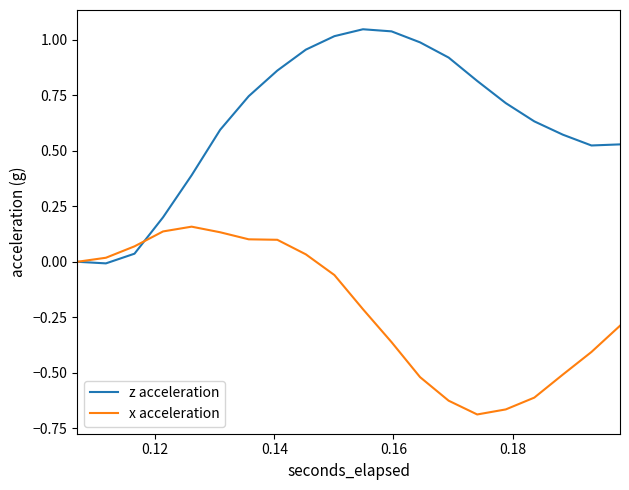

Rank the series by their maximum value, from highest to lowest.

z acceleration, x acceleration